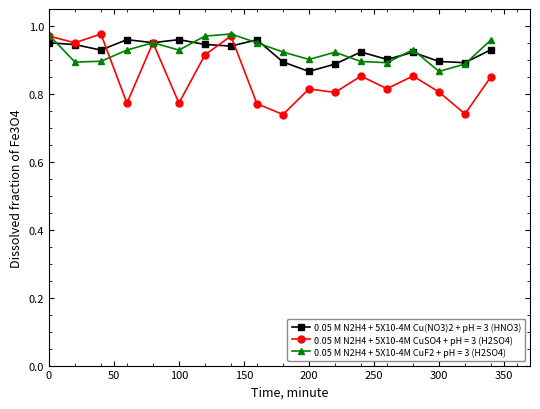

Which series has the widest spread of values?

0.05 M N2H4 + 5X10-4M CuSO4 + pH = 3 (H2SO4)